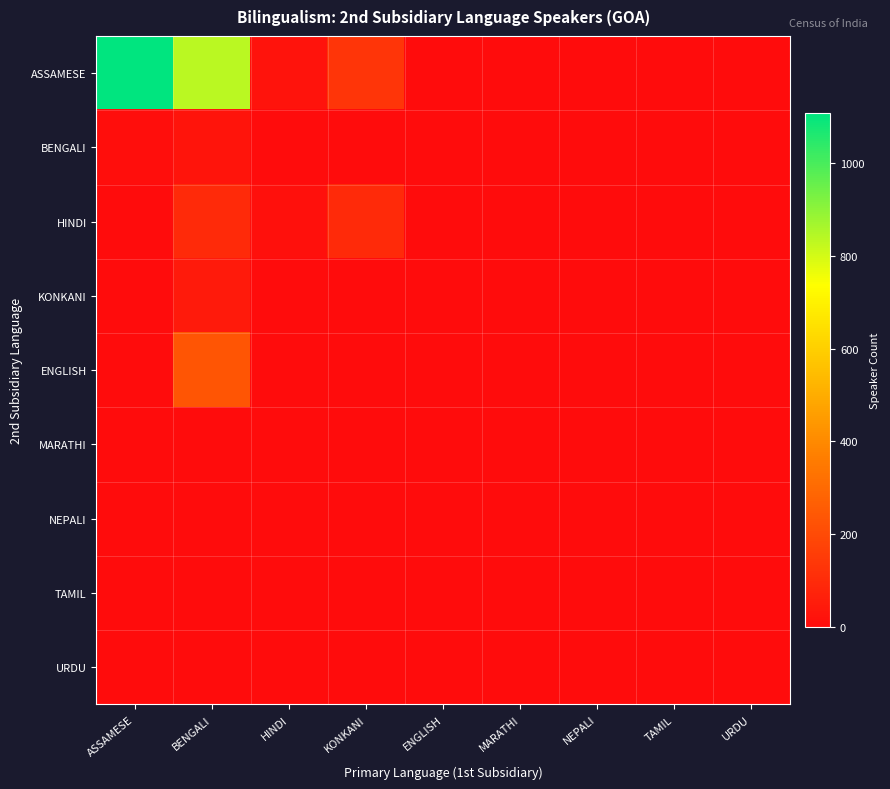

How many data points does each series have?

9